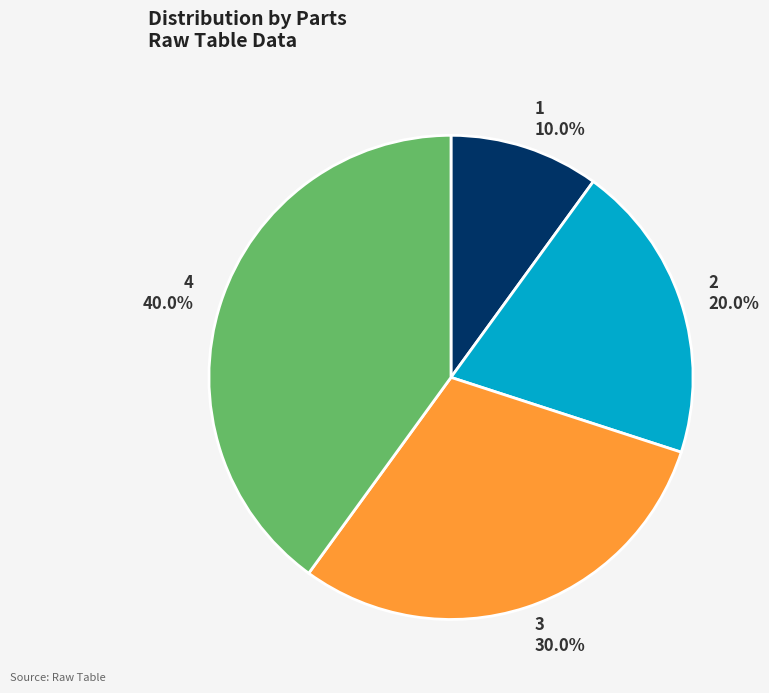

What portion of the pie excludes 1?

90.0%